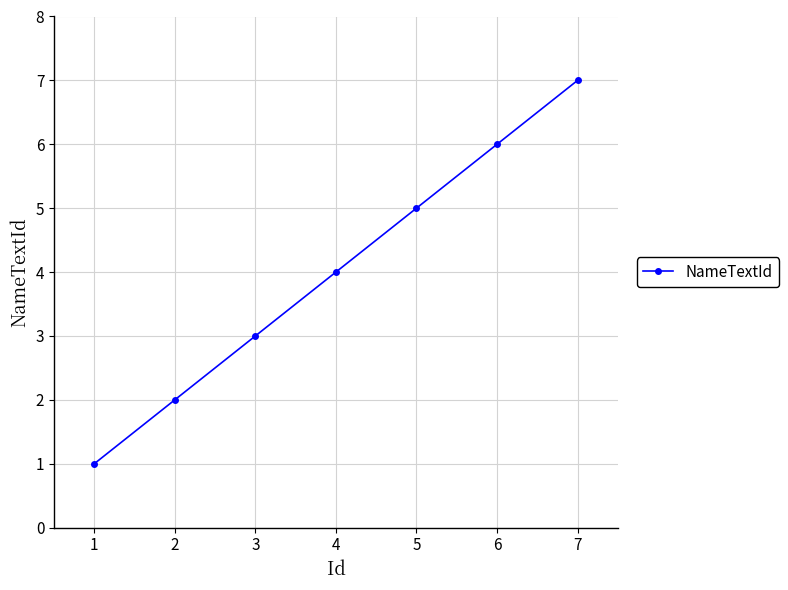

Which category has the highest value across all series?

7